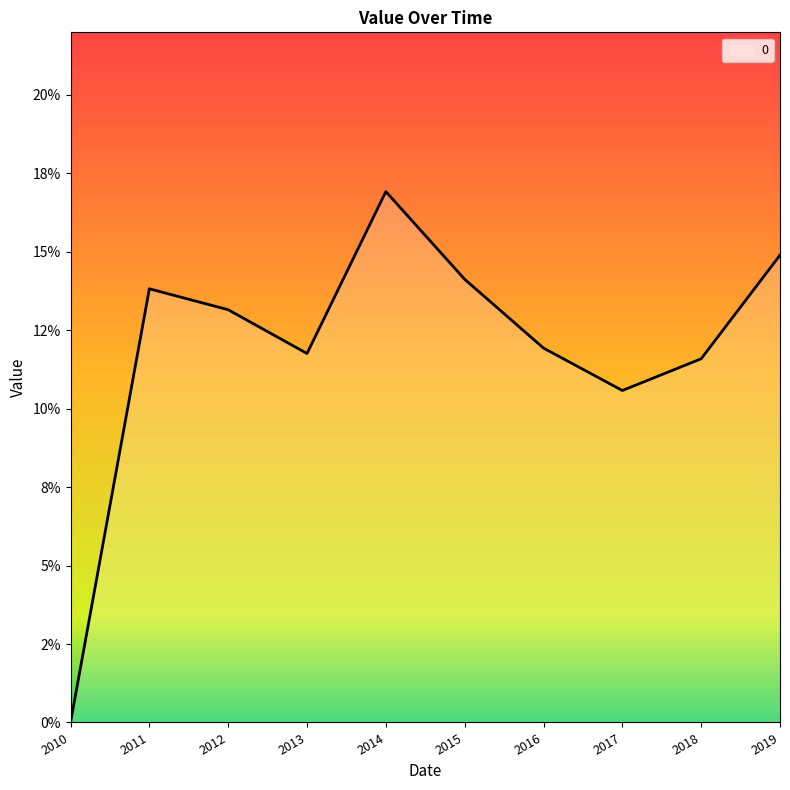

What is the sum of all values?

1.2